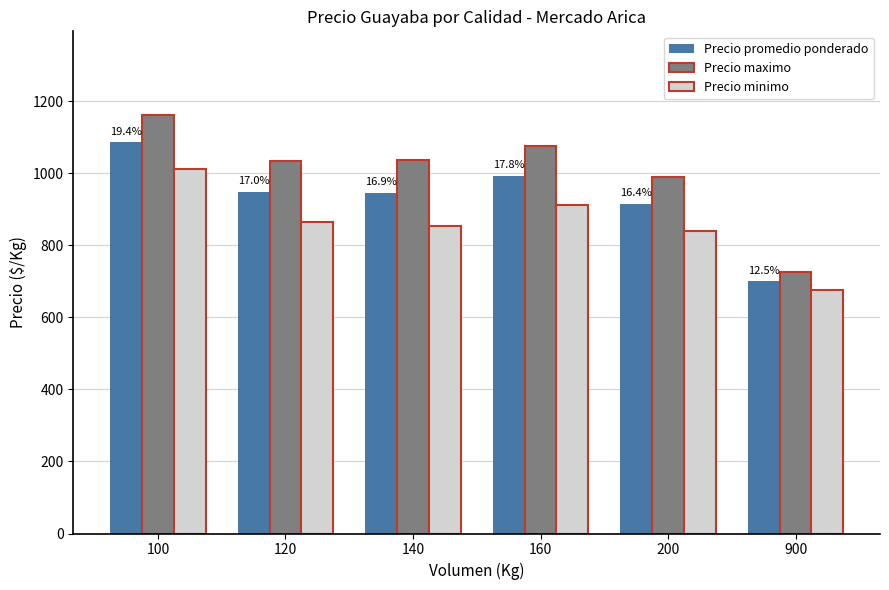

Which series has the largest range (max minus min)?

Precio maximo